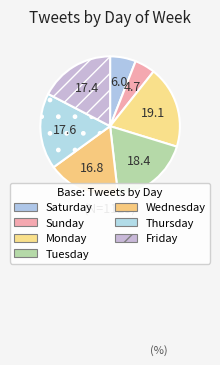

To the nearest percent, what is the difference between the largest and smallest slice percentages?

14%